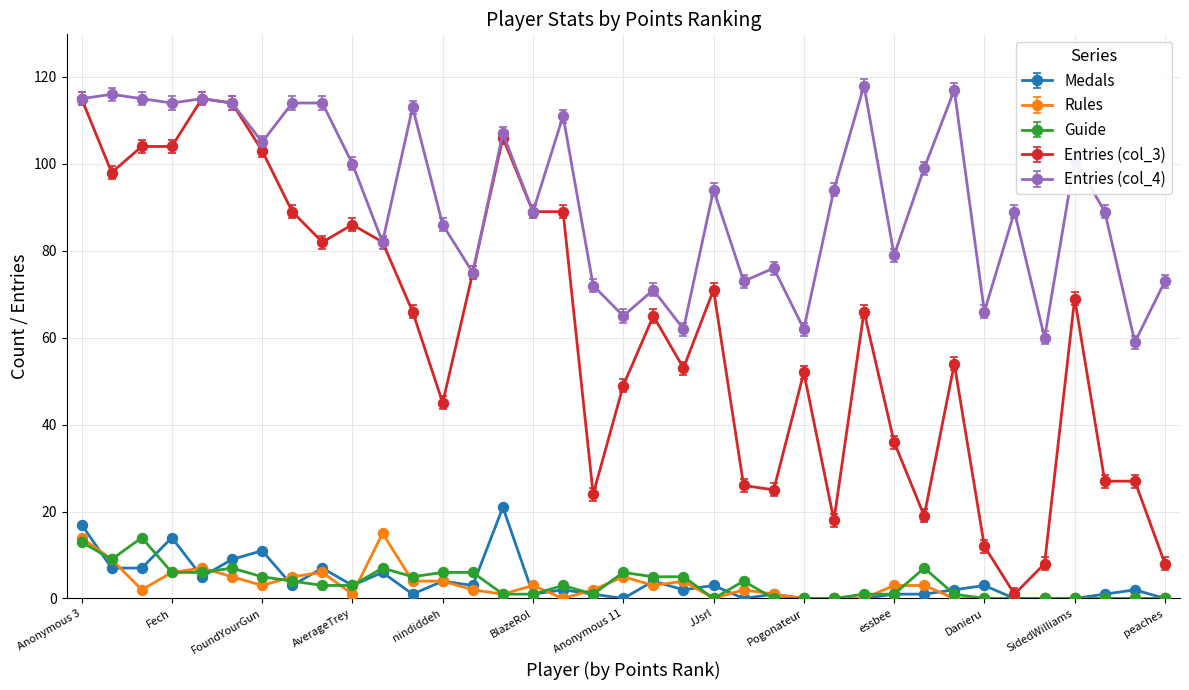

What are all the series names shown in the legend?

Medals, Rules, Guide, Entries (col_3), Entries (col_4)